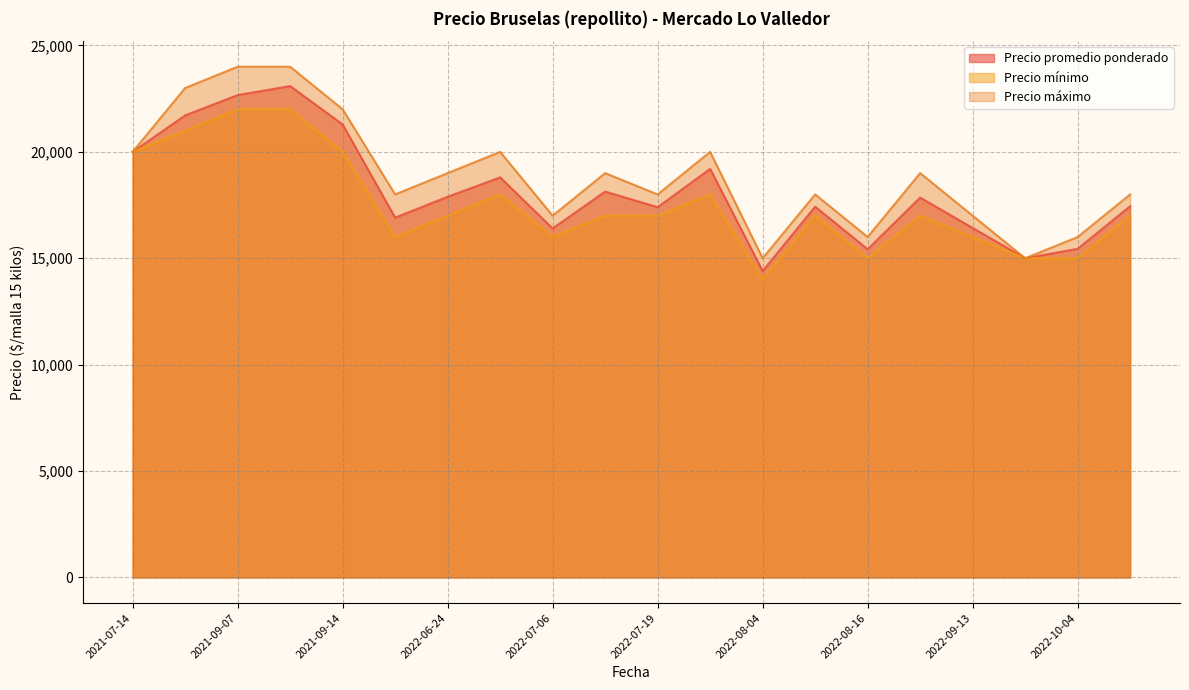

What is the highest value of the Precio promedio ponderado series?

23091